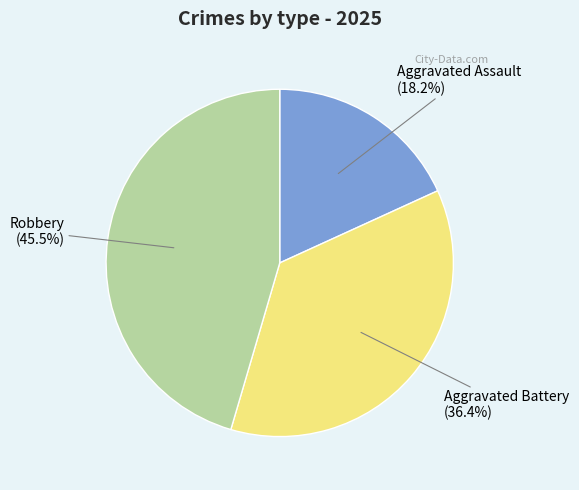

How many slices are in this pie chart?

3